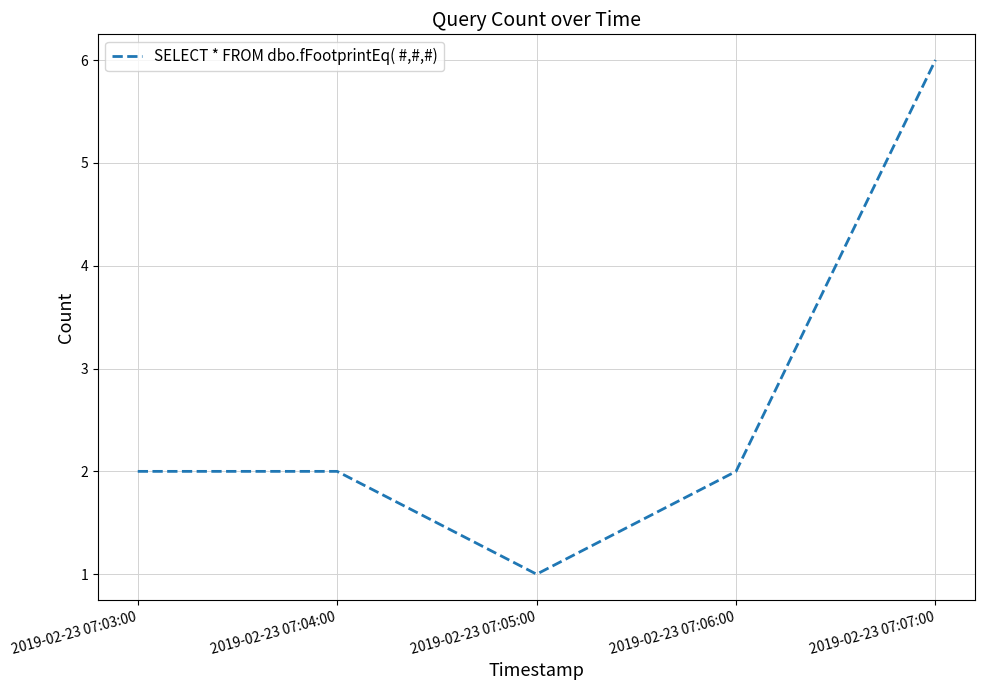

How many interior local valleys (lower than both neighbors) does the data have?

1